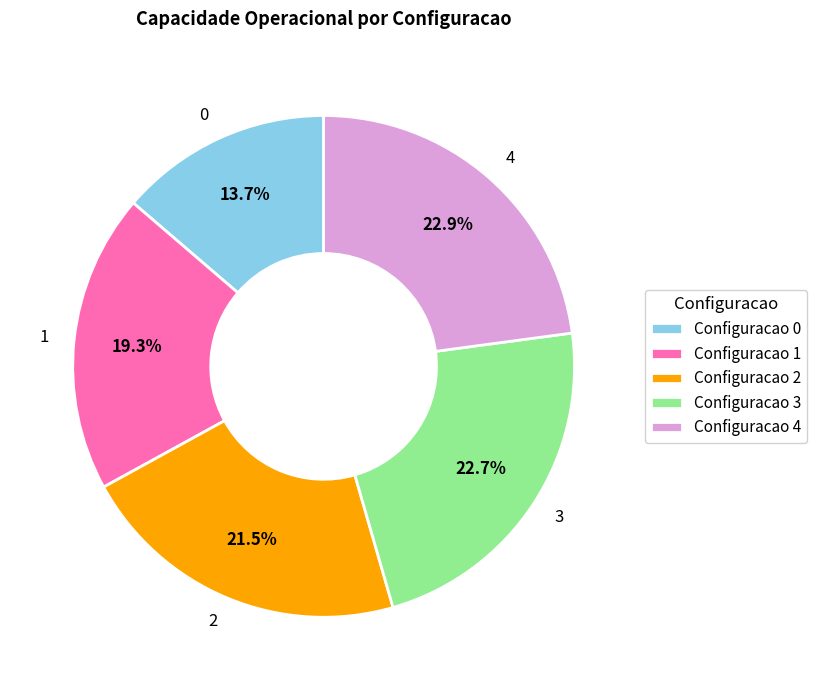

Combined, do 1 and 2 account for over 50%?

No